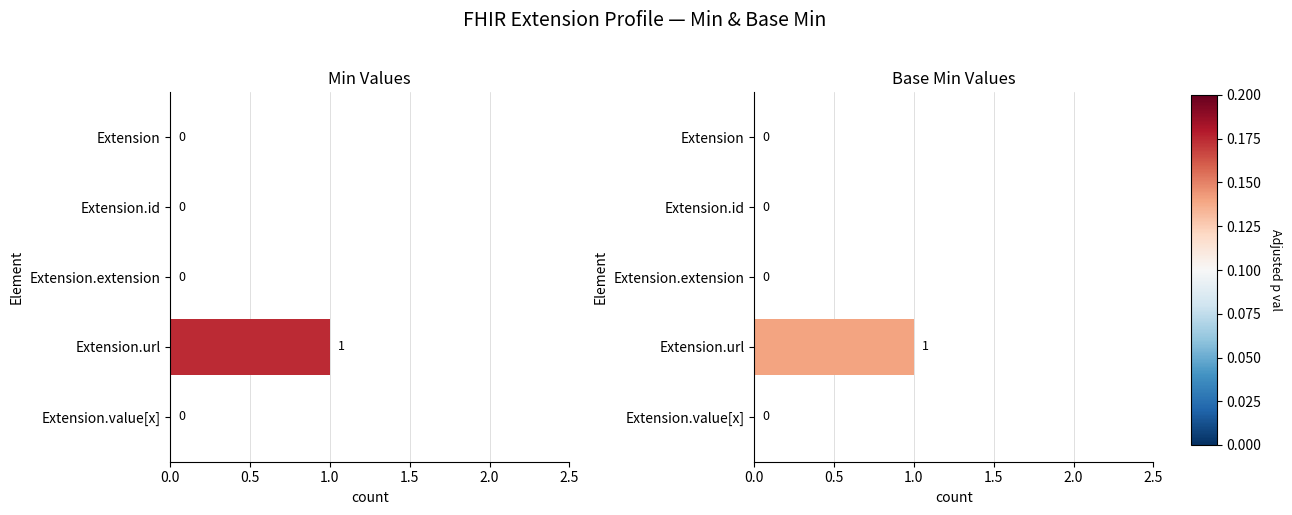

At how many categories does at least one series exceed 0?

1